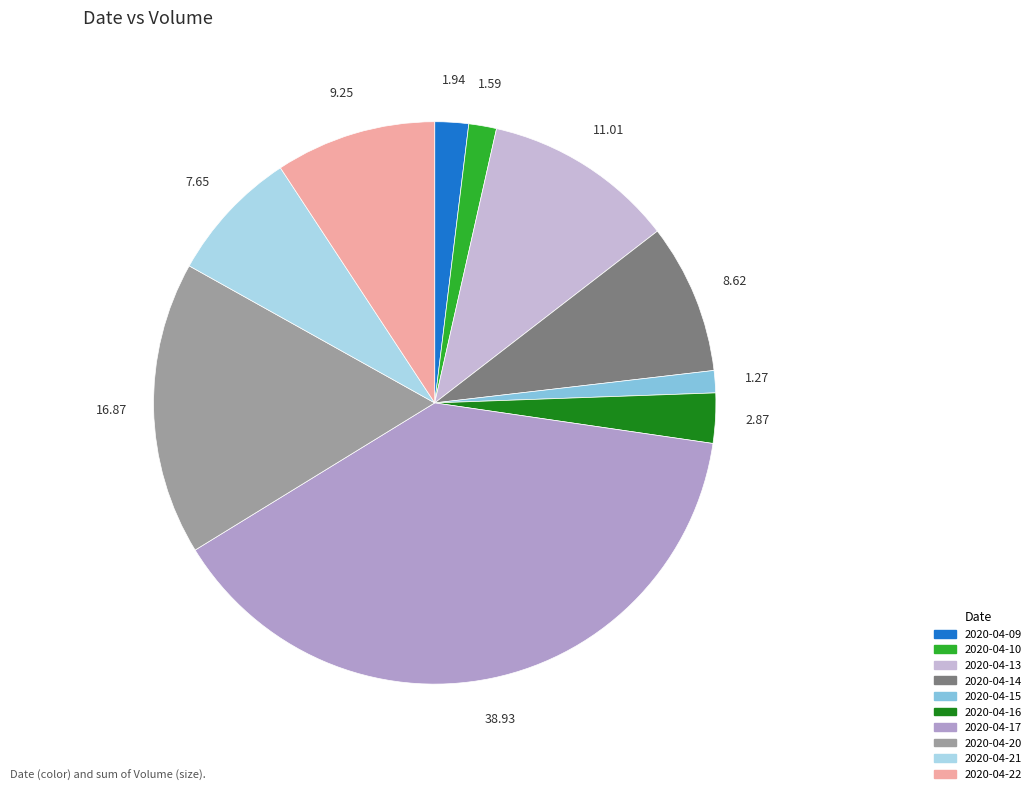

Between 2020-04-17 and 2020-04-10, which is larger?

2020-04-17